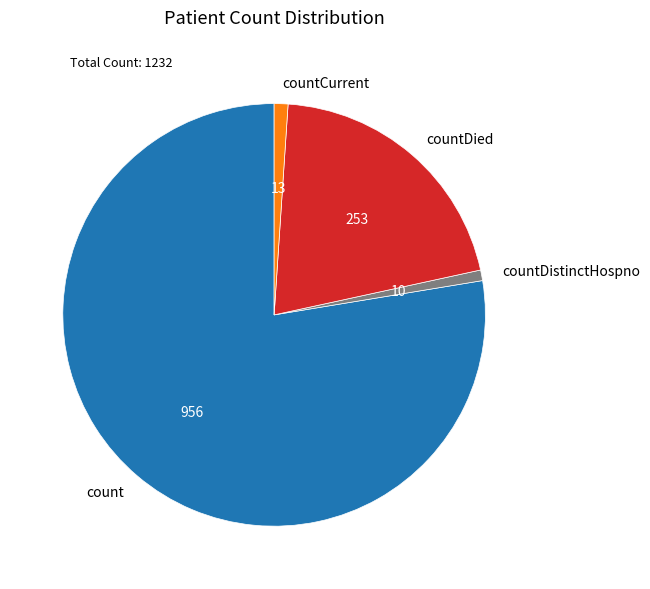

Is count the majority of the pie?

Yes